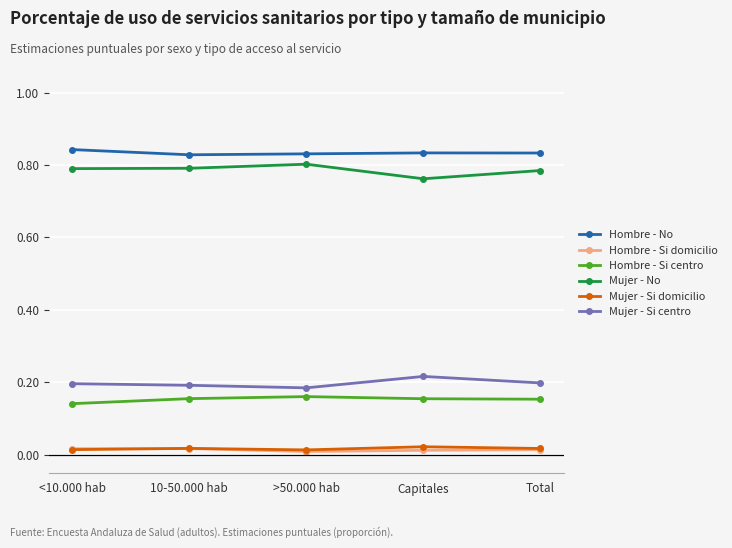

True or false: Mujer - Si domicilio and Mujer - Si centro cross at least once.

False